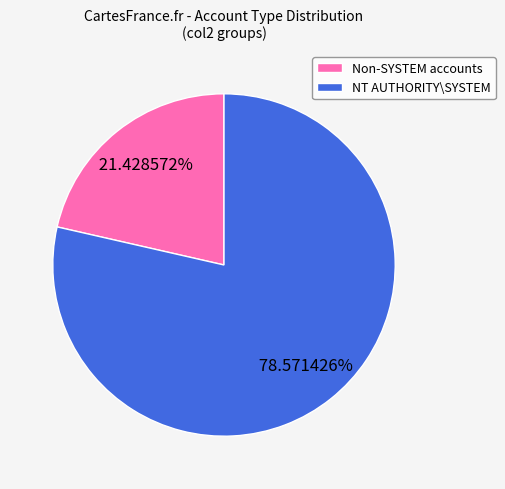

Count the number of slices in the pie.

2